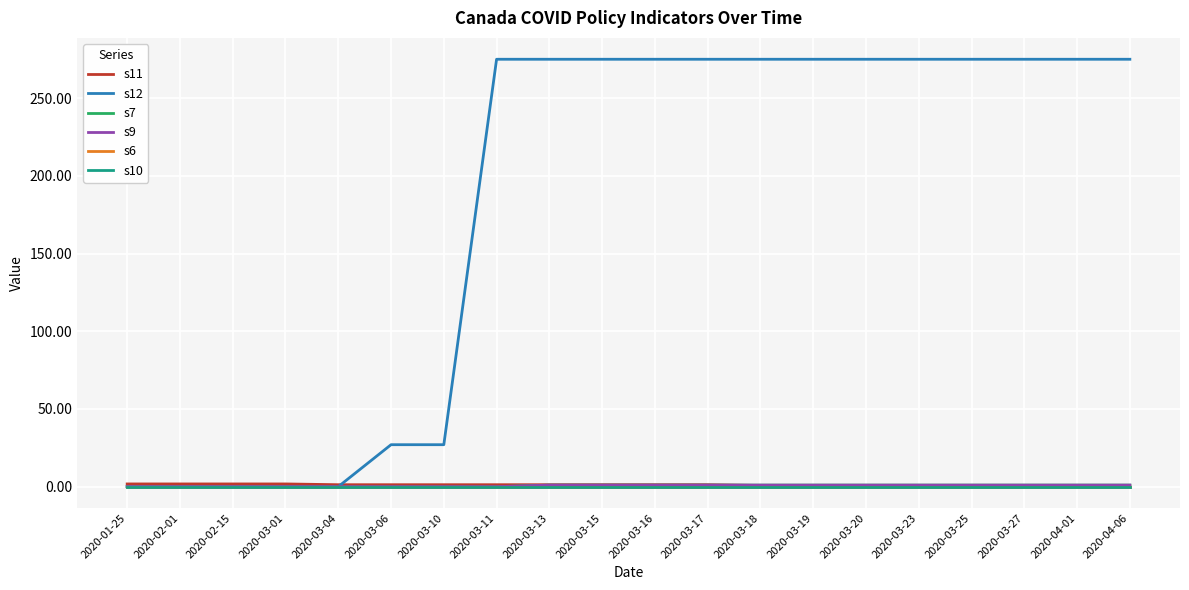

At how many categories does at least one series exceed 139?

13